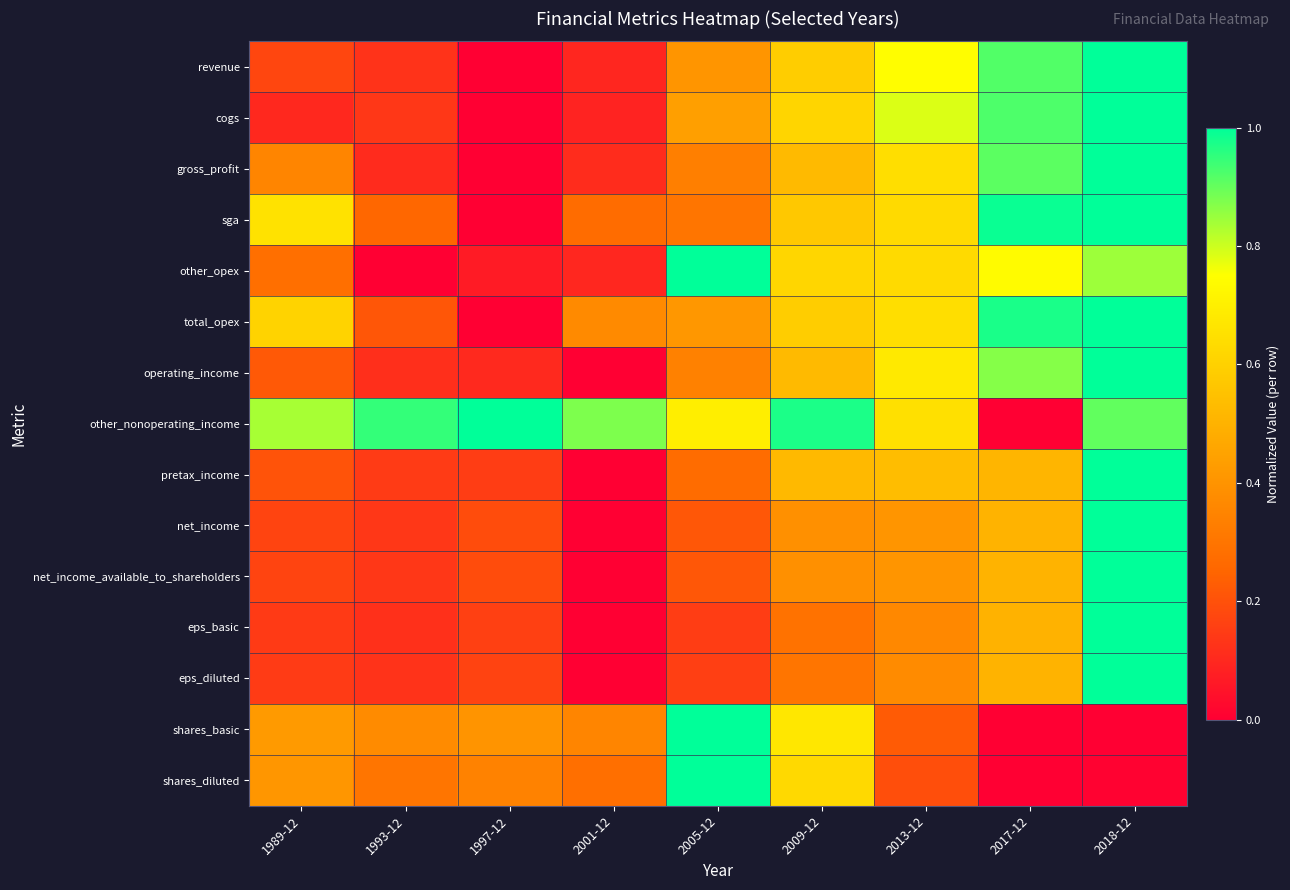

What is the greatest value displayed?

1.0